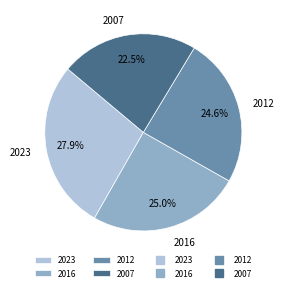

Which has a higher value, 2016 or 2007?

2016